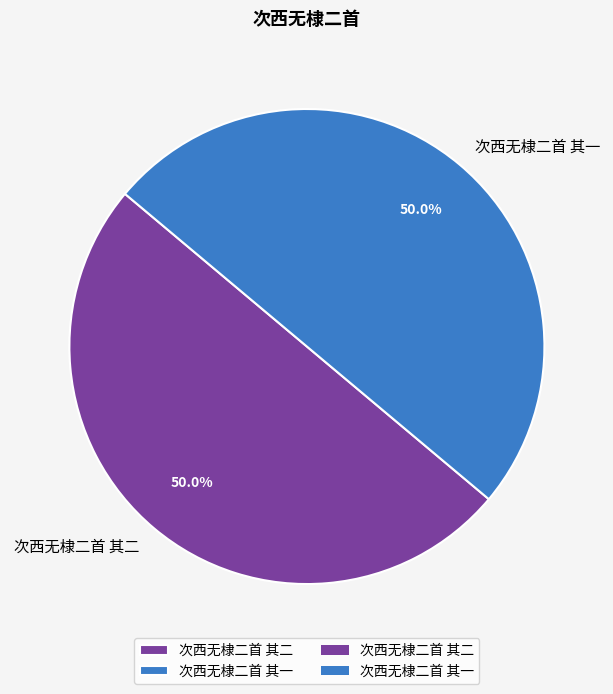

Approximately how many times larger is the value at 次西无棣二首 其二 compared to 次西无棣二首 其一?

1.0